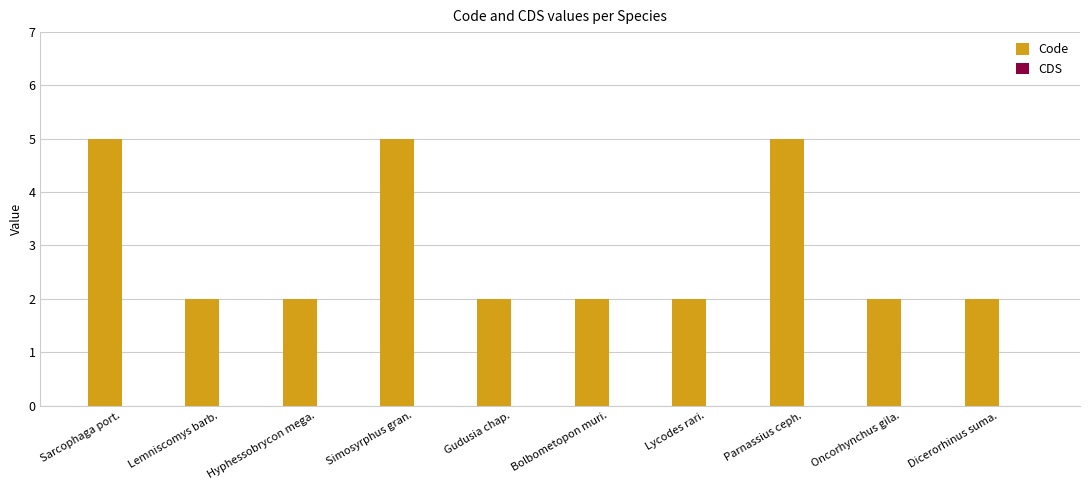

What is the change in value from Parnassius ceph. to Dicerorhinus suma.?

-3